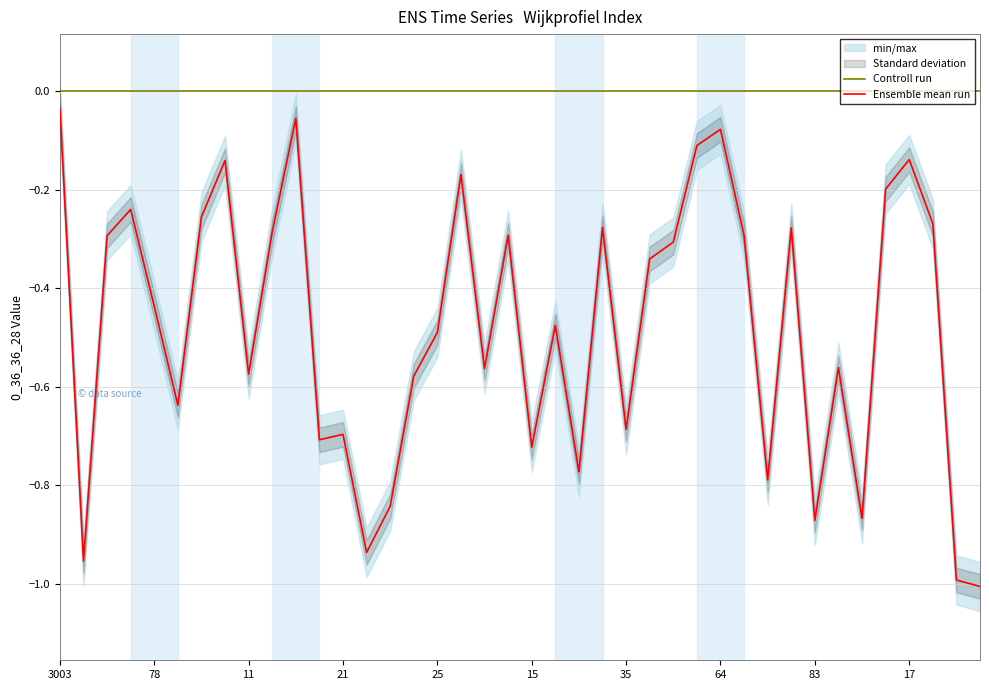

True or false: Controll run and Ensemble mean run cross at least once.

False